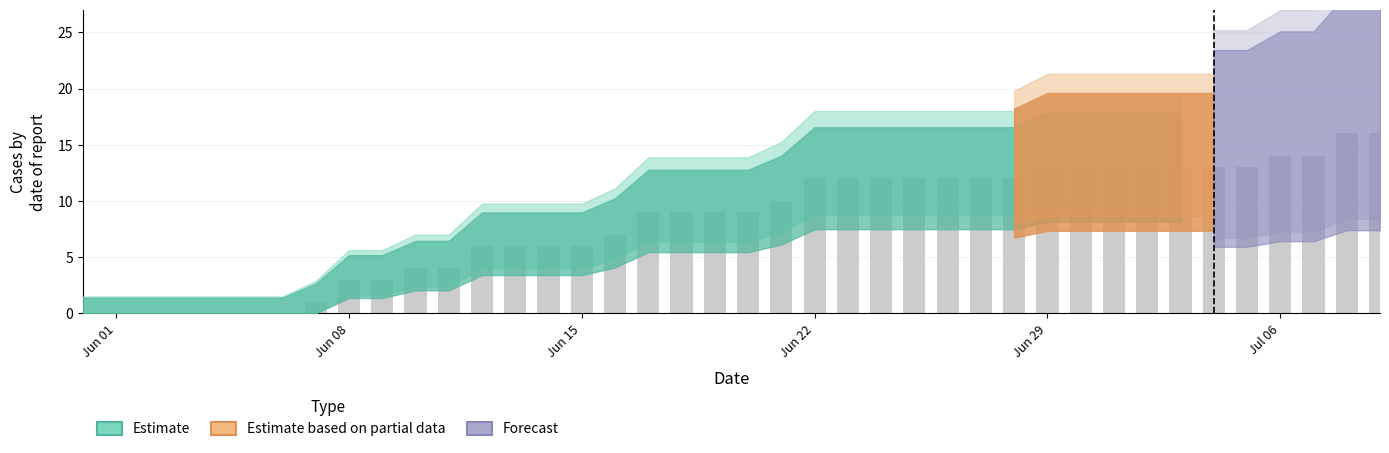

What is the sum of all values?

327